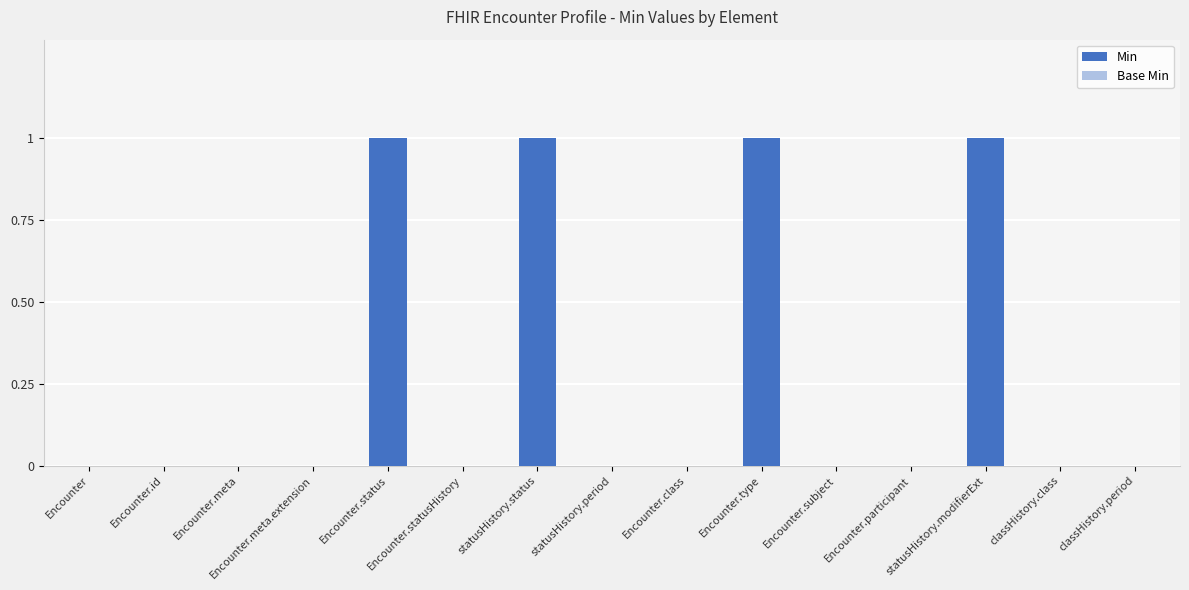

What is the sum of all values?

4